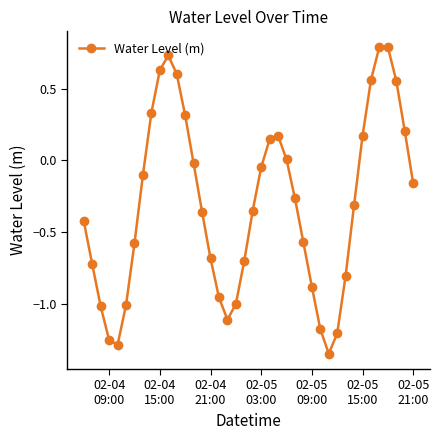

Does the chart have visible grid lines?

No